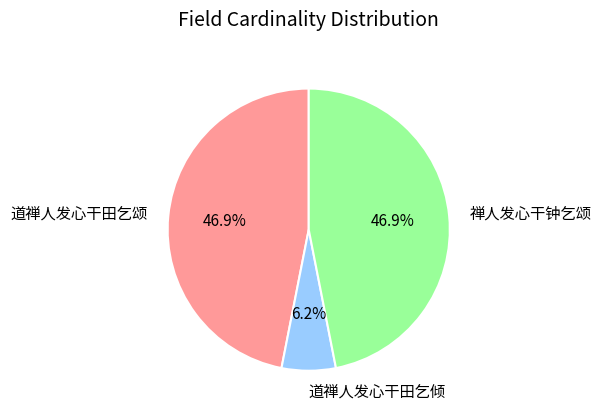

Which slice is the smallest?

道禅人发心干田乞倾